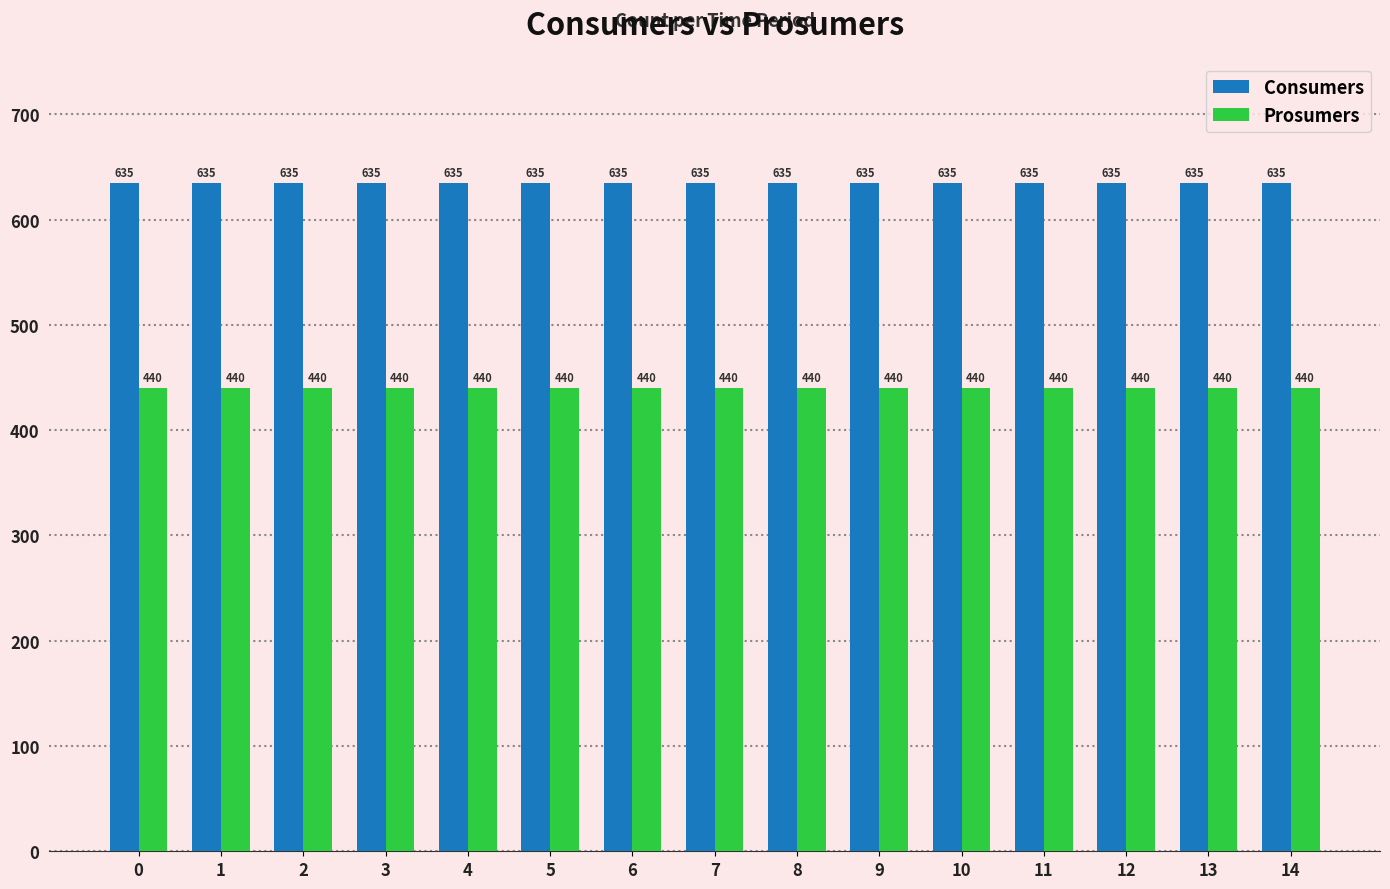

Rank the series at 2 from highest to lowest value.

Consumers, Prosumers